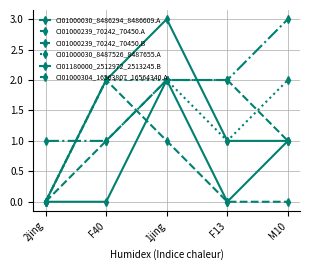

The value of CI01000030_8486294_8486609.A at 2jing is 0. True or false?

True